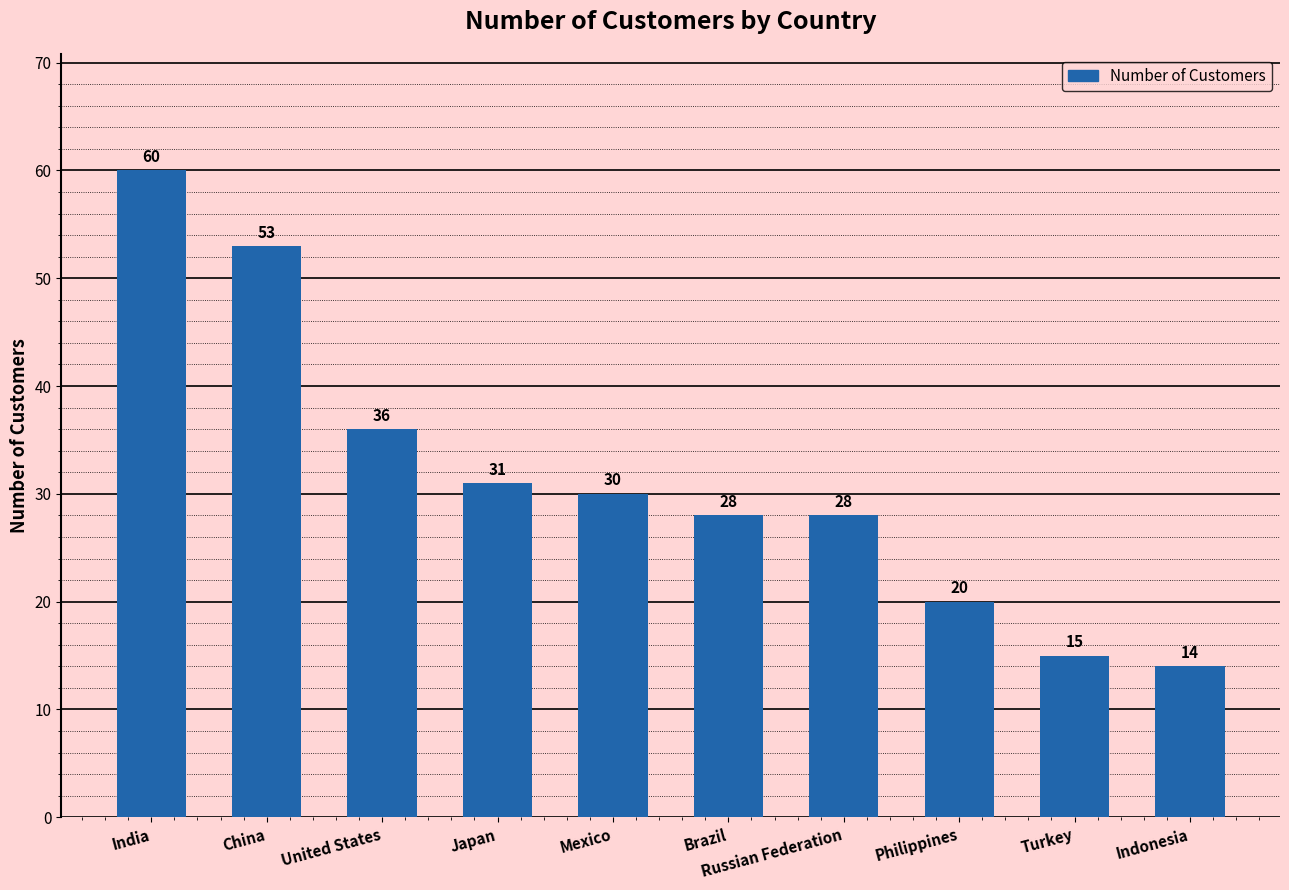

Count the values in the range 20 to 36.

6